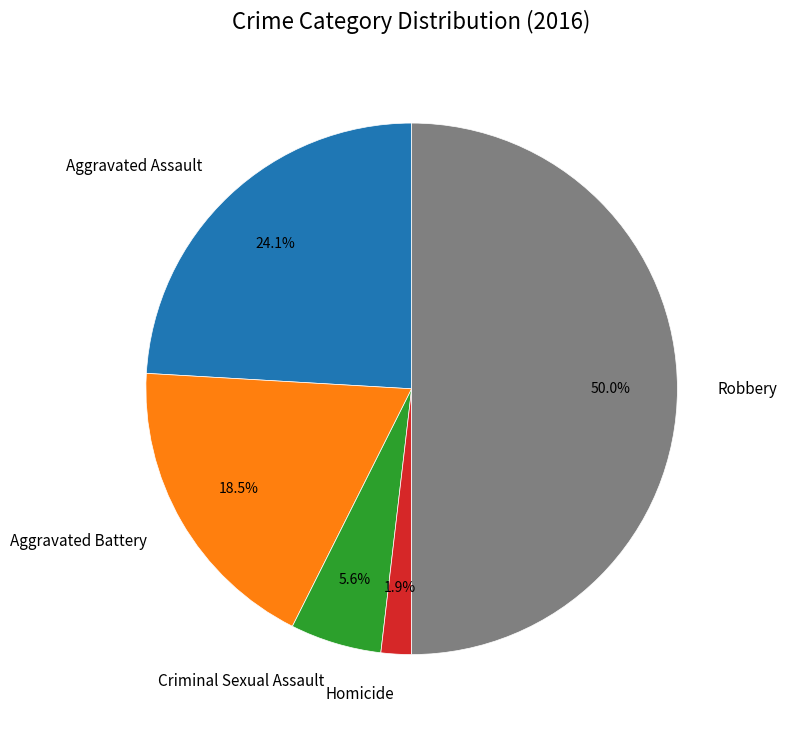

How much of the chart is everything except Homicide?

98.1%